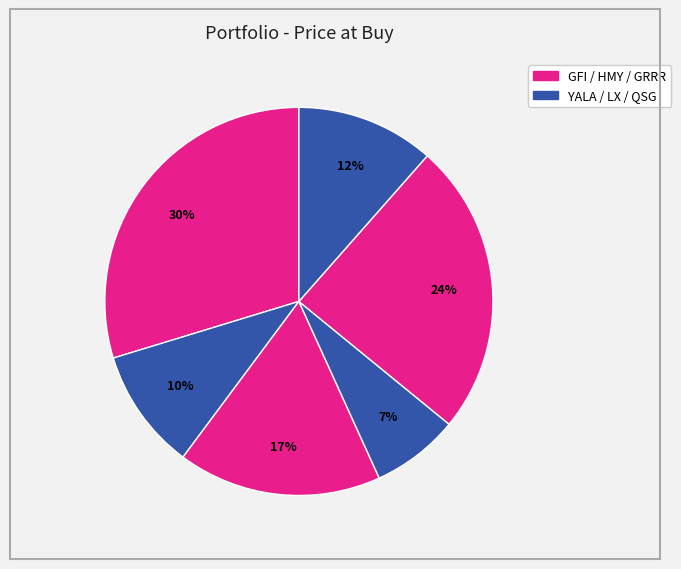

How many slices are in this pie chart?

6